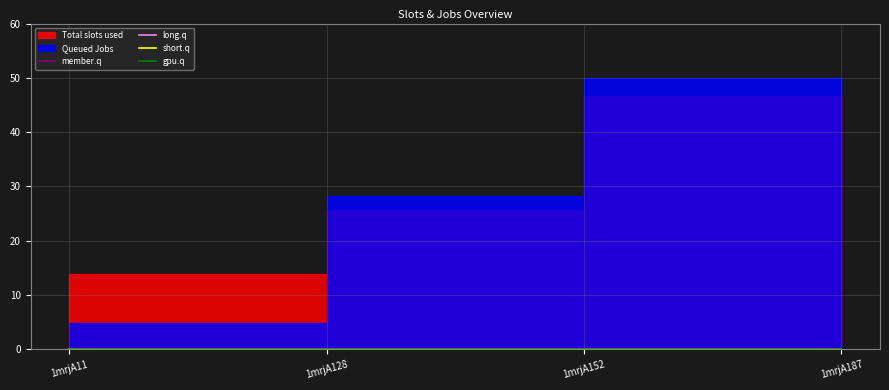

How many lines are shown in the chart?

6